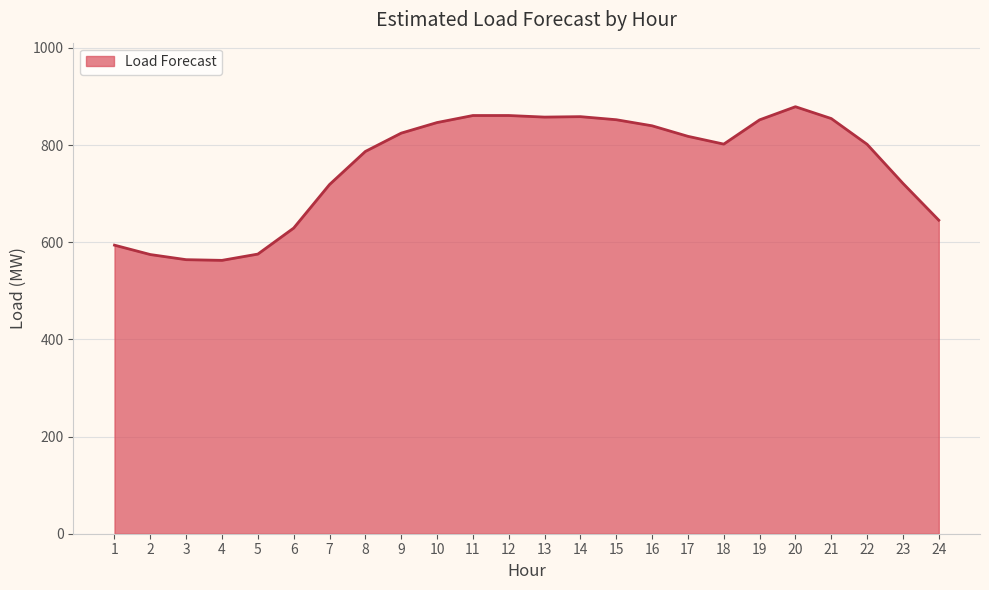

Is it true that the value at 15 is 852.1?

True